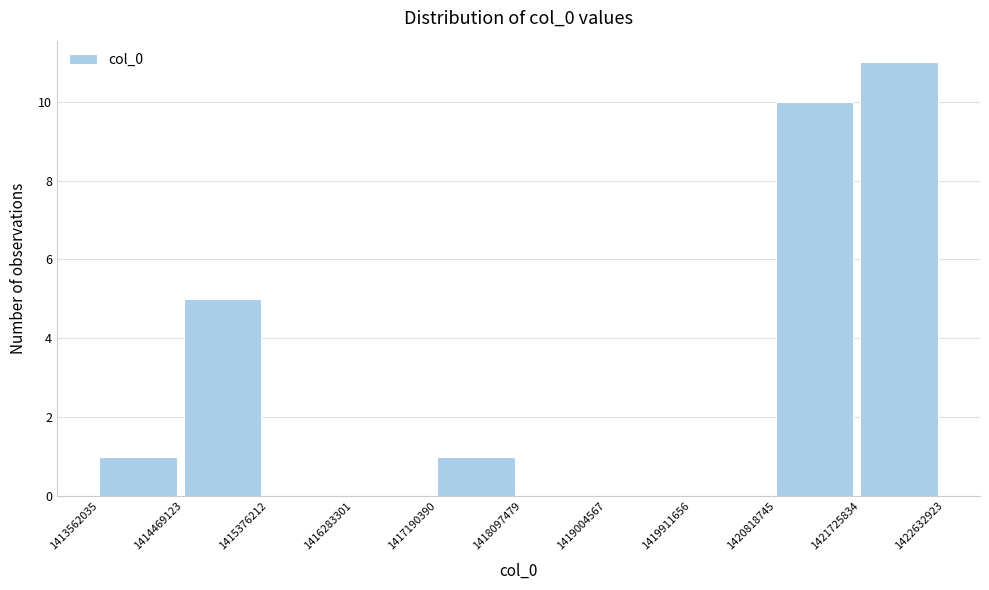

How tall is the bar that spans 1414469123 to 1415376212 on the x-axis? The values are not printed on the chart, so give them approximately, as read against the axis.

5